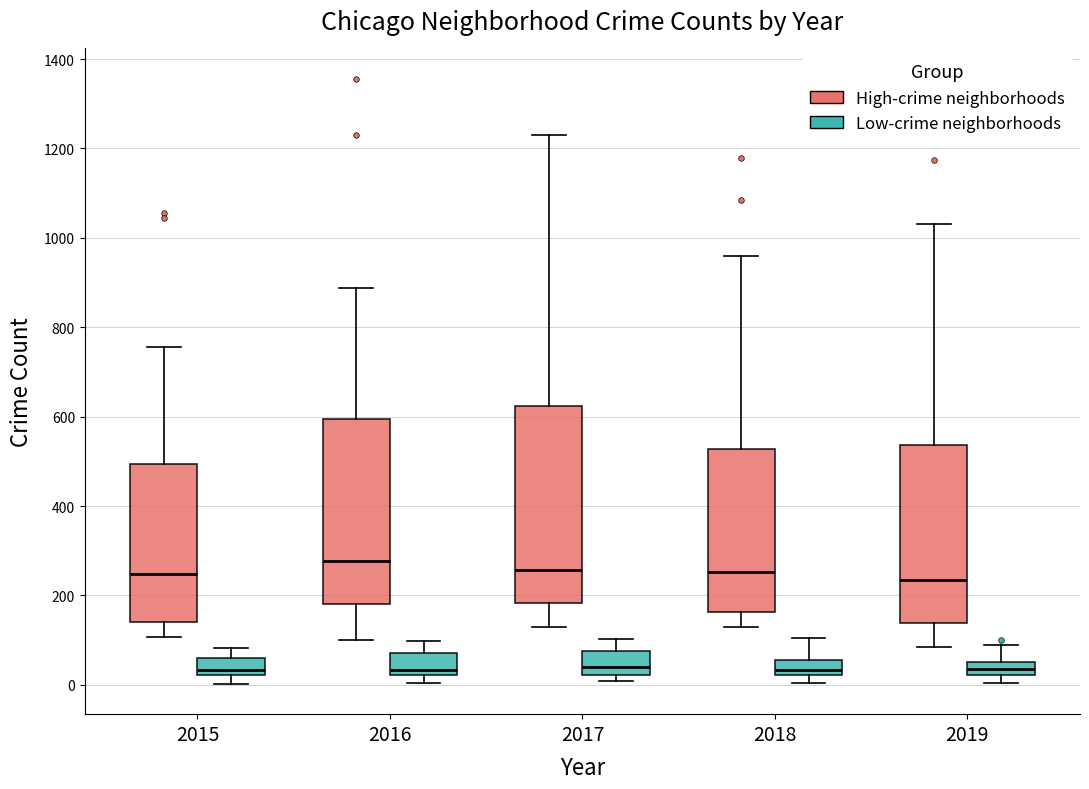

Comparing the boxes themselves (not the whiskers), which one is the tallest?

2017 (High-crime neighborhoods)